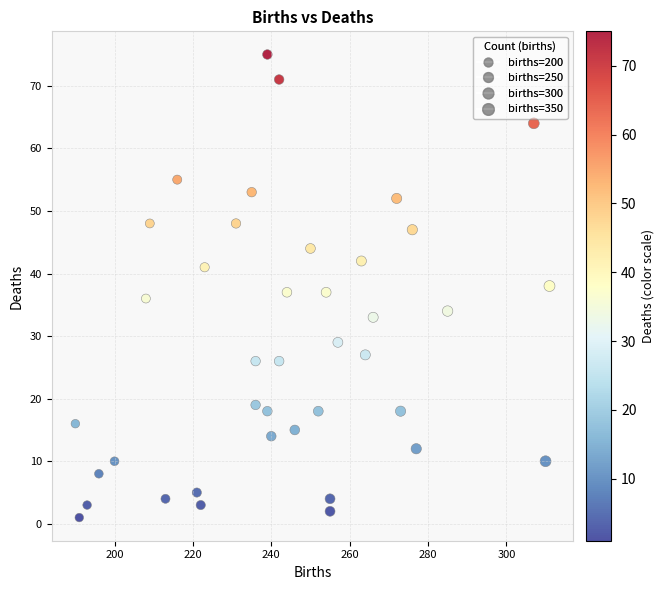

What is the range of X values (max minus min)?

121